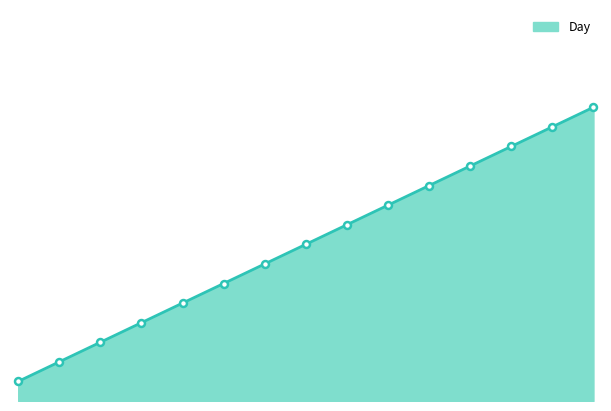

How many lines are shown in the chart?

1